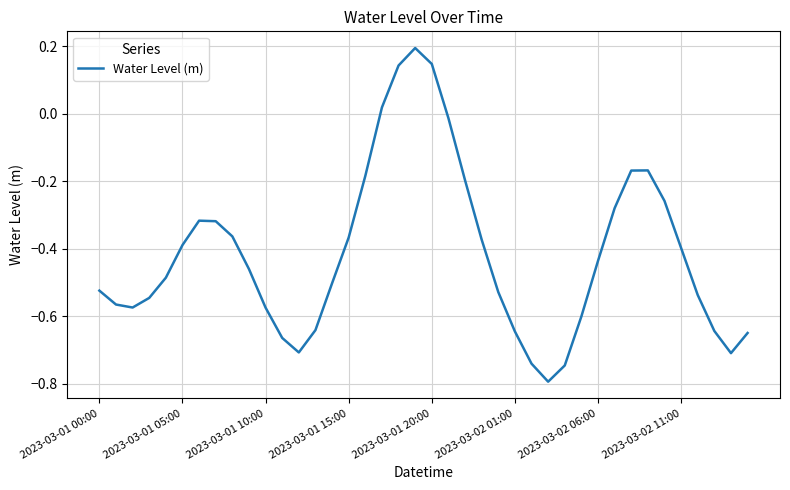

What is the smallest value displayed?

-0.8